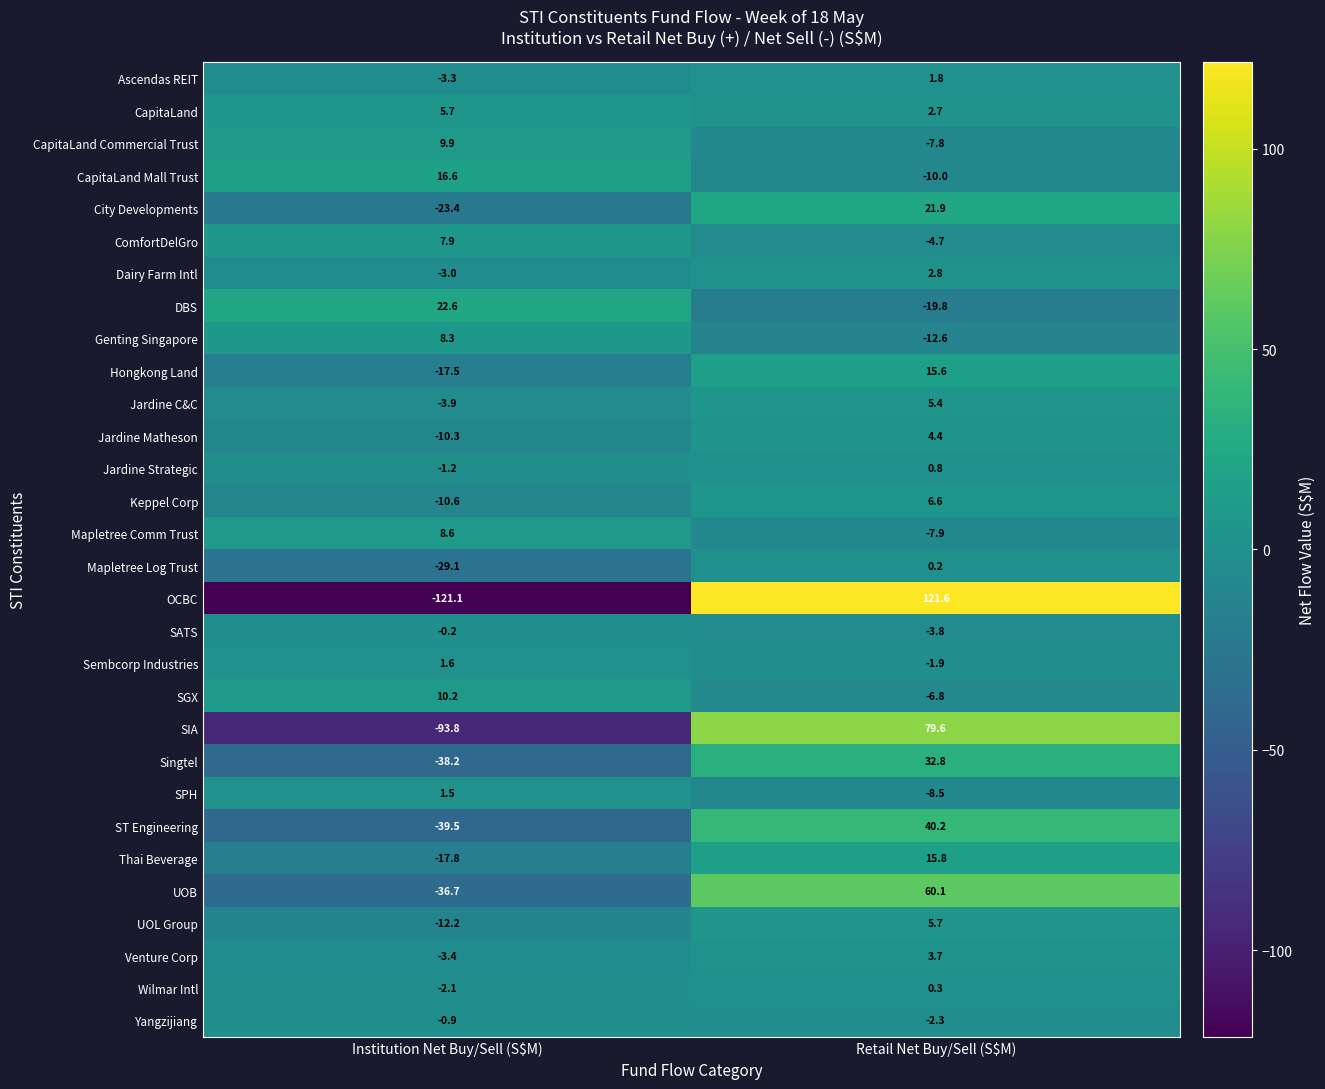

True or false: Thai Beverage has a value of -25.1 at Institution Net Buy/Sell (S$M).

False